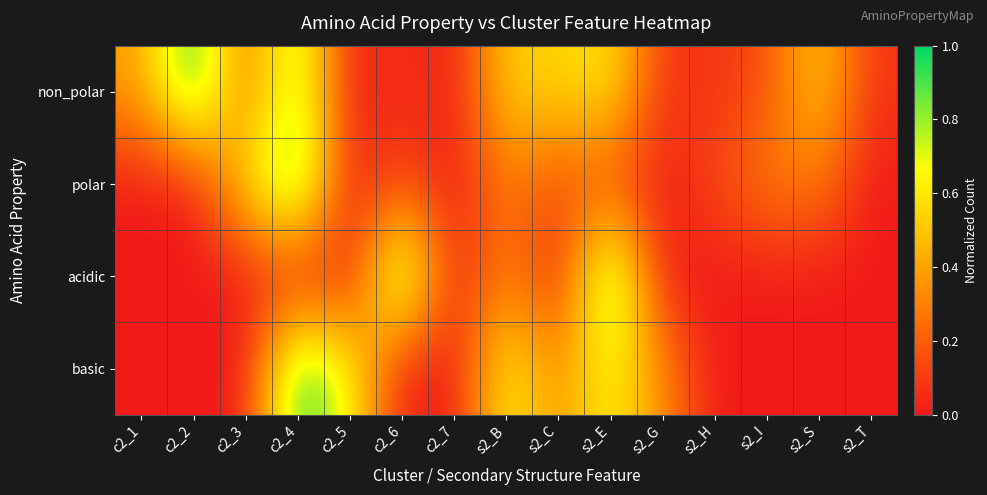

Reading left to right, extract all data points from this chart.

non_polar: c2_1=0.4	c2_2=1.0	c2_3=0.2	c2_4=0.8	c2_5=0.0	c2_6=0.1	c2_7=0.0	s2_B=0.5	s2_C=0.5	s2_E=0.6	s2_G=0.1	s2_H=0.1	s2_I=0.2	s2_S=0.5	s2_T=0.1
polar: c2_1=0.0	c2_2=0.0	c2_3=0.6	c2_4=1.0	c2_5=0.0	c2_6=0.1	c2_7=0.0	s2_B=0.3	s2_C=0.1	s2_E=0.1	s2_G=0.0	s2_H=0.1	s2_I=0.3	s2_S=0.3	s2_T=0.0
acidic: c2_1=0.0	c2_2=0.0	c2_3=0.0	c2_4=0.0	c2_5=0.0	c2_6=1.0	c2_7=0.0	s2_B=0.3	s2_C=0.0	s2_E=1.0	s2_G=0.0	s2_H=0.0	s2_I=0.0	s2_S=0.0	s2_T=0.0
basic: c2_1=0.0	c2_2=0.0	c2_3=0.0	c2_4=1.0	c2_5=0.7	c2_6=0.0	c2_7=0.0	s2_B=0.7	s2_C=0.3	s2_E=0.7	s2_G=0.3	s2_H=0.0	s2_I=0.0	s2_S=0.0	s2_T=0.0